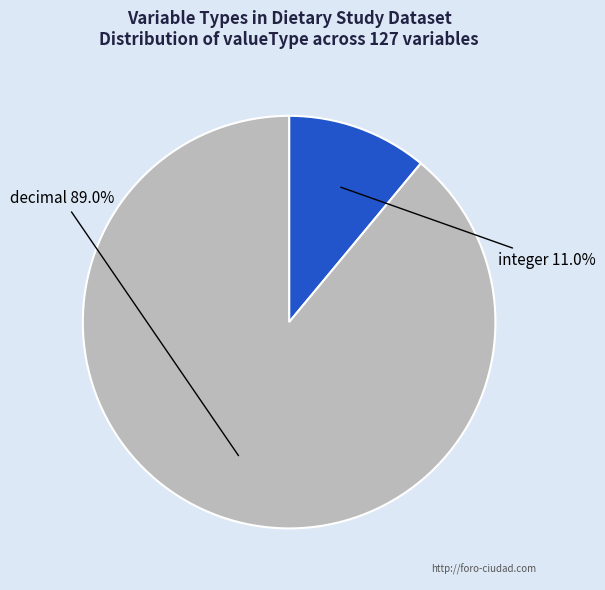

Which slice represents more than half of the pie?

decimal